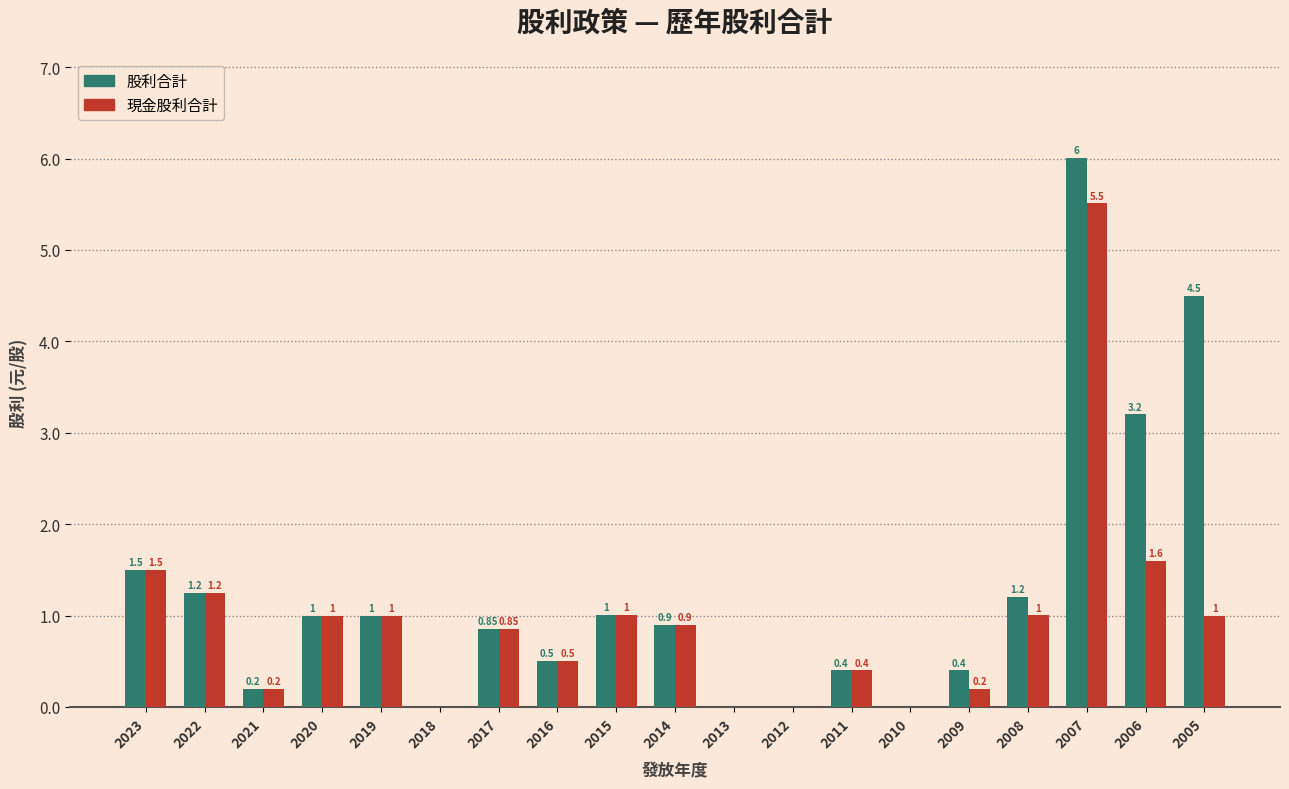

What is the sum of the 股利合計 values at 2019 and 2006?

4.2